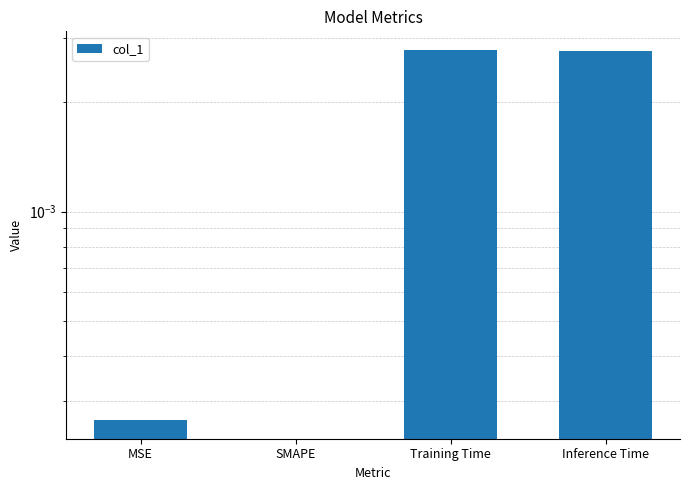

How many distinct data groups are displayed?

1